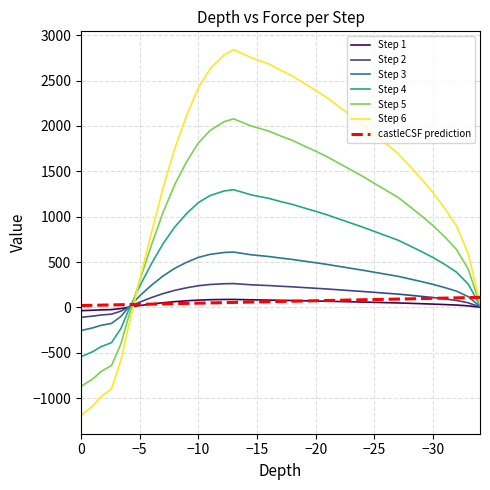

After their last crossing, which series has the higher values: Step 5 or Step 3?

Step 5